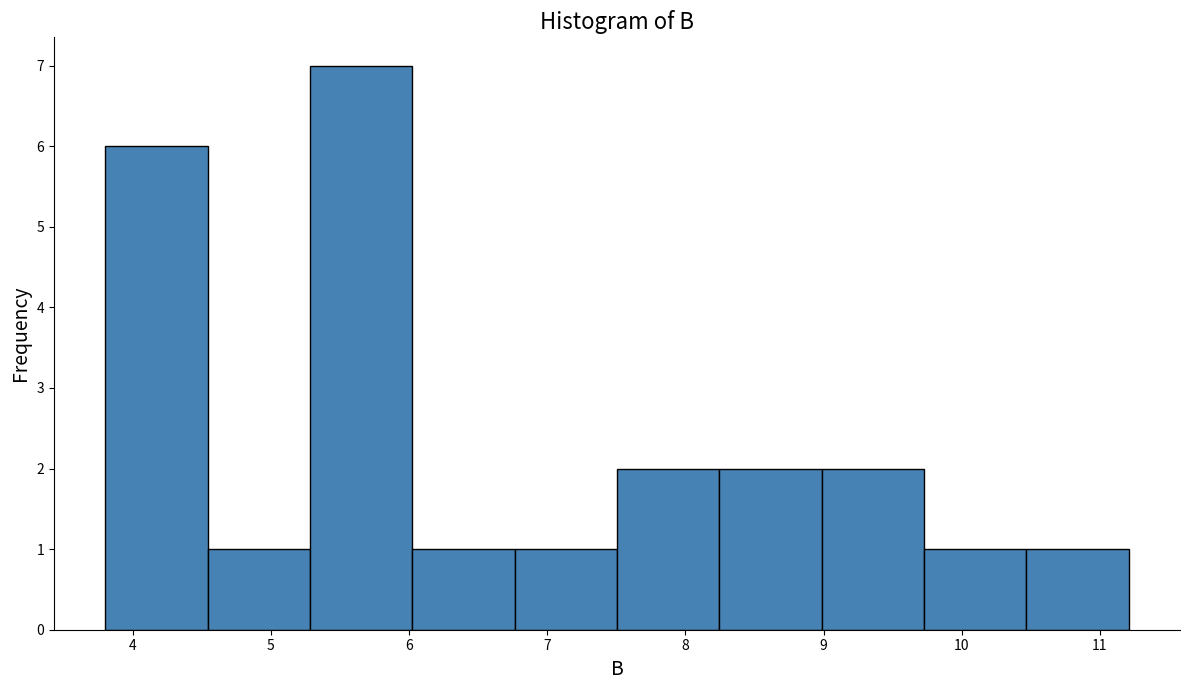

Over which range of the x-axis is the bar tallest?

5.3 to 6.0